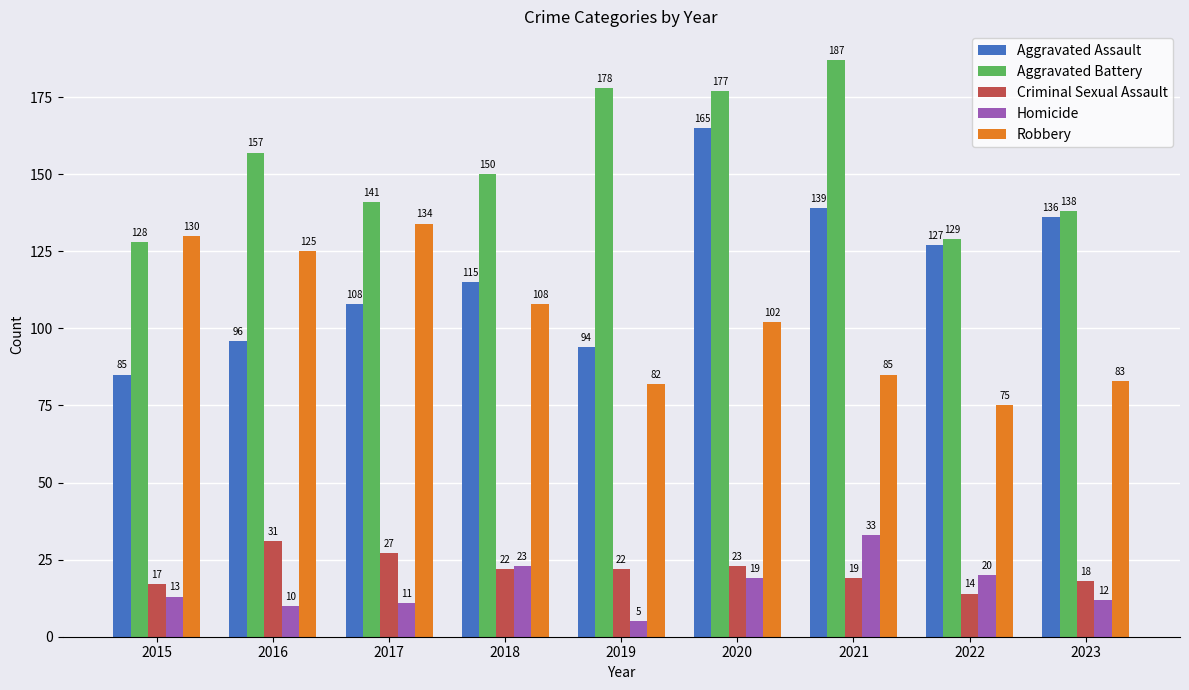

Which series changed the most between 2019 and 2023?

Aggravated Assault